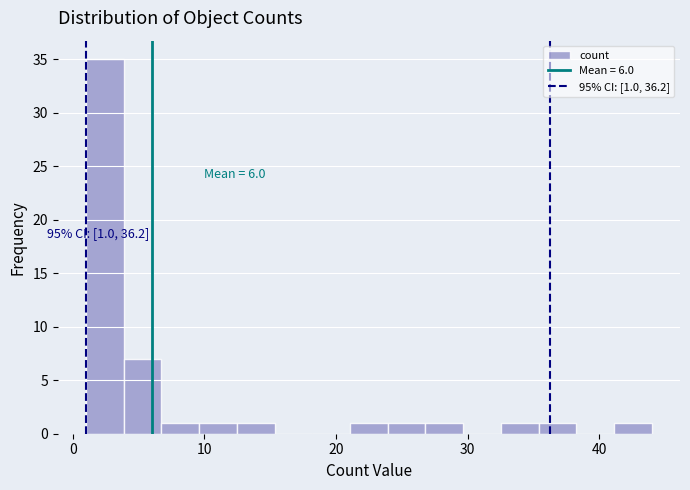

Around what value on the x-axis is the tallest bar? Give the approximate position of its centre, as read against the axis.

2